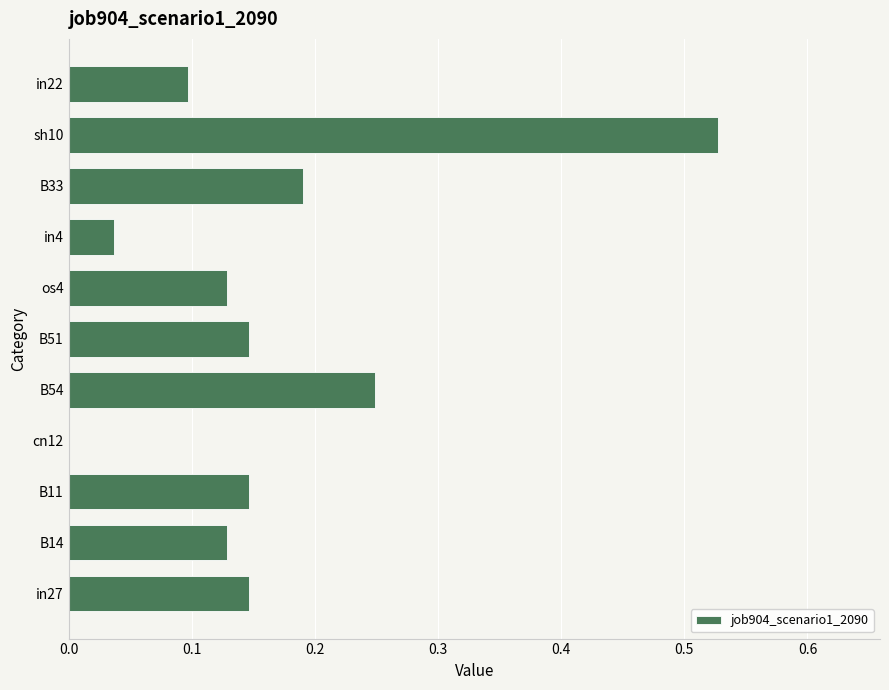

The value at os4 is 0.2. True or false?

False